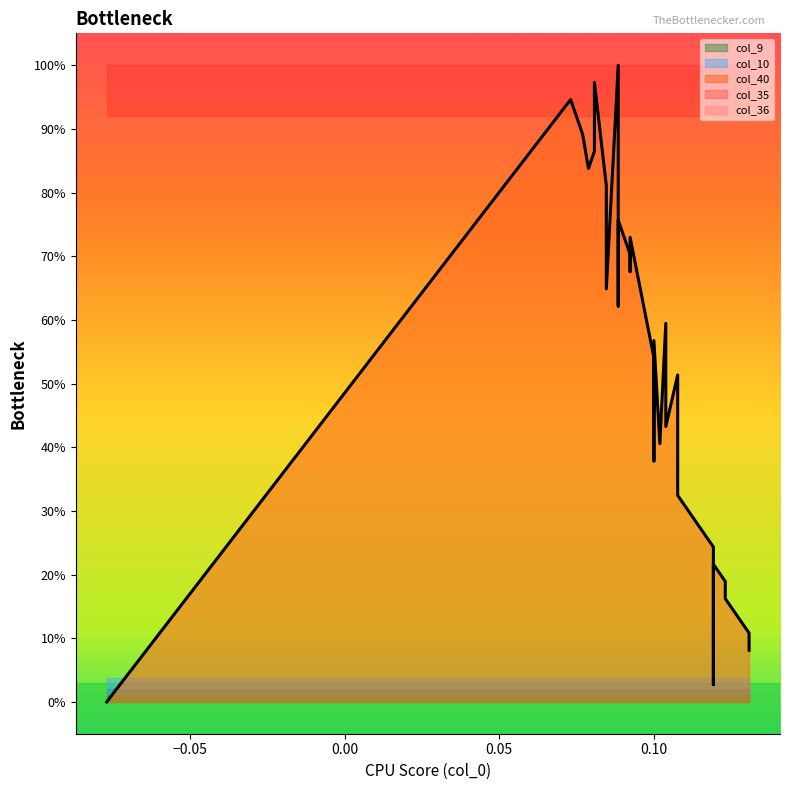

Rank the series at 10 from highest to lowest value.

col_35, col_36, col_40, col_10, col_9